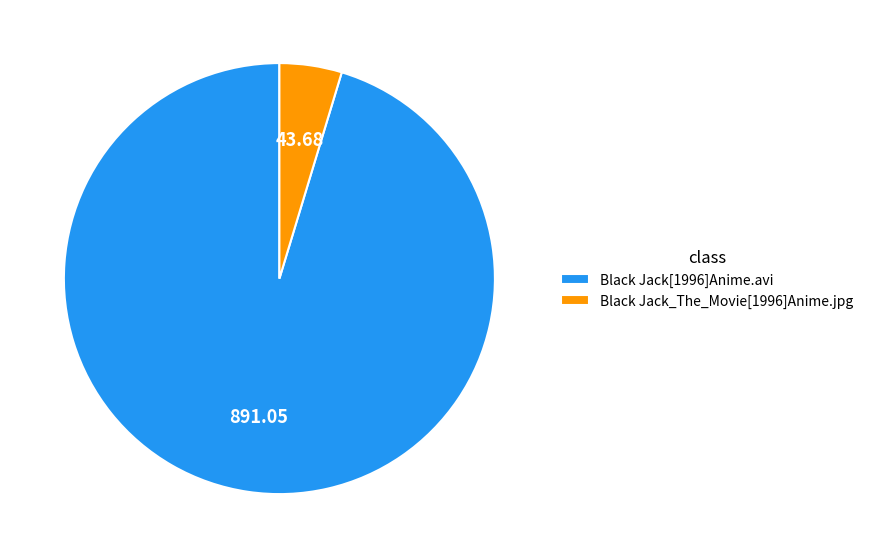

What is the majority slice?

Black Jack[1996]Anime.avi